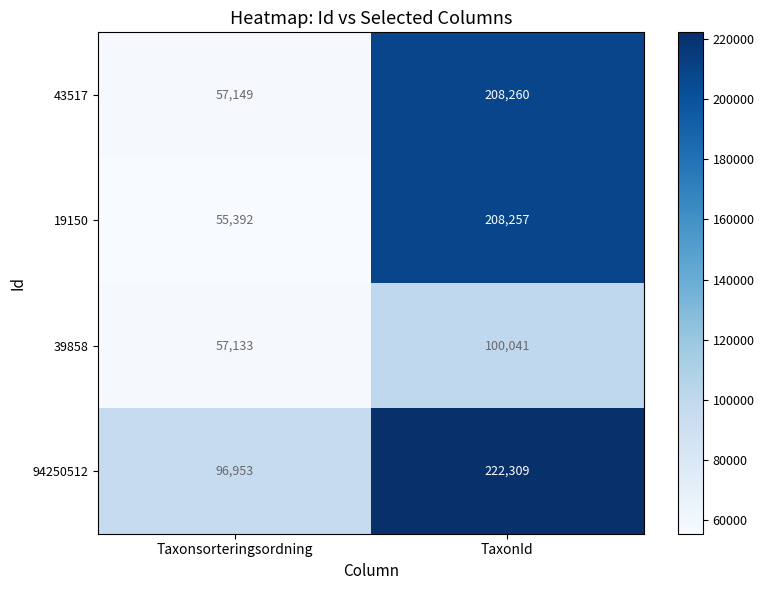

What is the difference between the maximum and minimum values in the 94250512 series?

125356